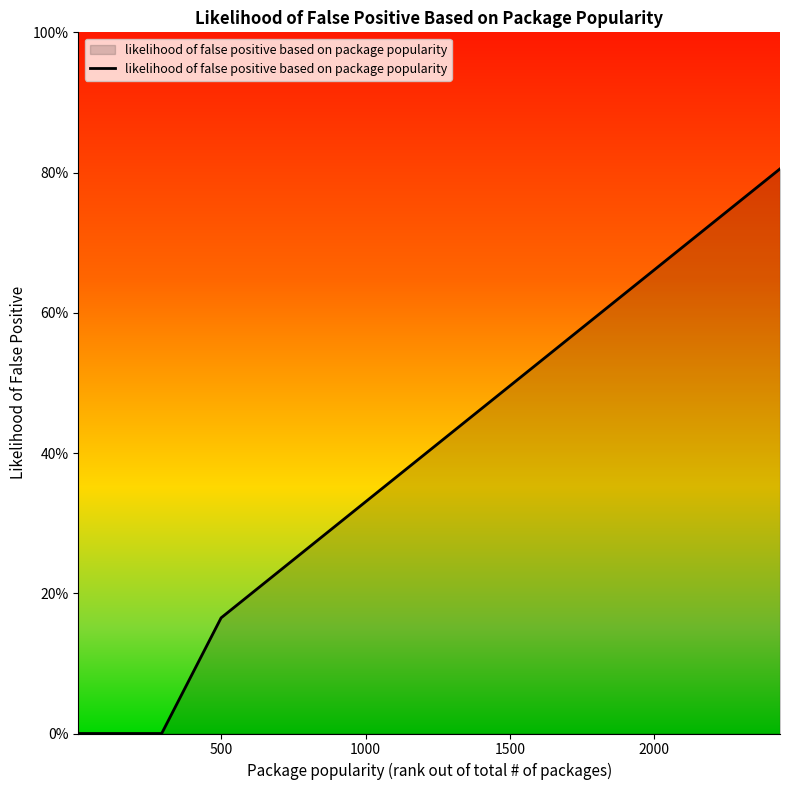

What is the difference between the second highest and minimum values?

0.7